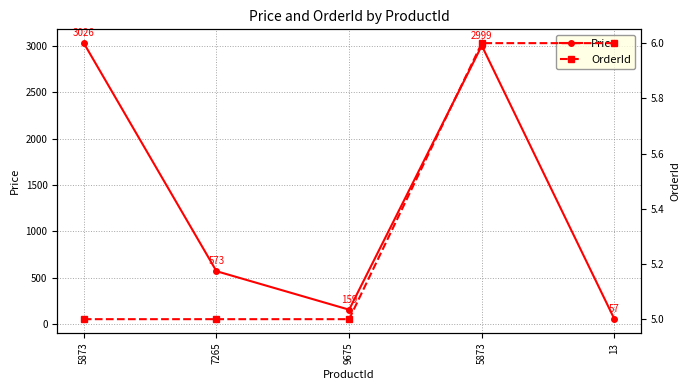

What is the label of the 1st point from the right?

13